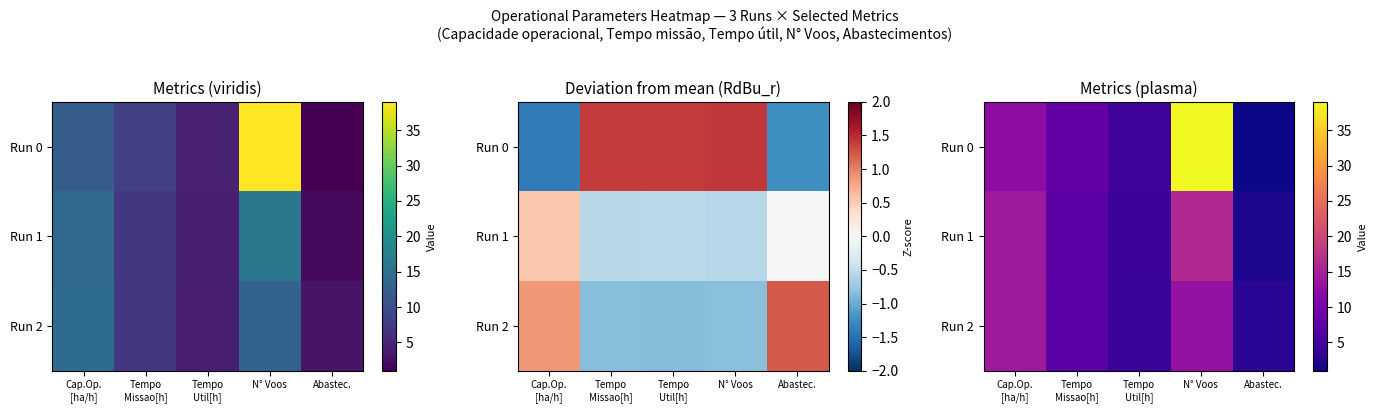

What is the sum of all Run 2 values?

41.5